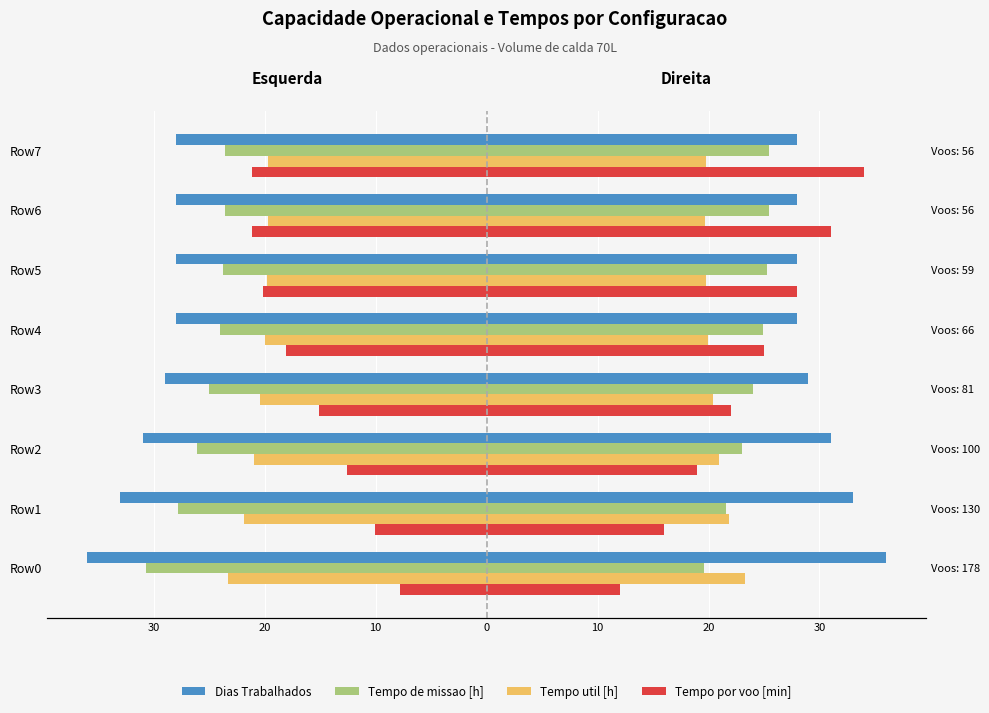

Is the value of Dias Trabalhados at 30 greater than the value of Tempo util [h] at 0?

No